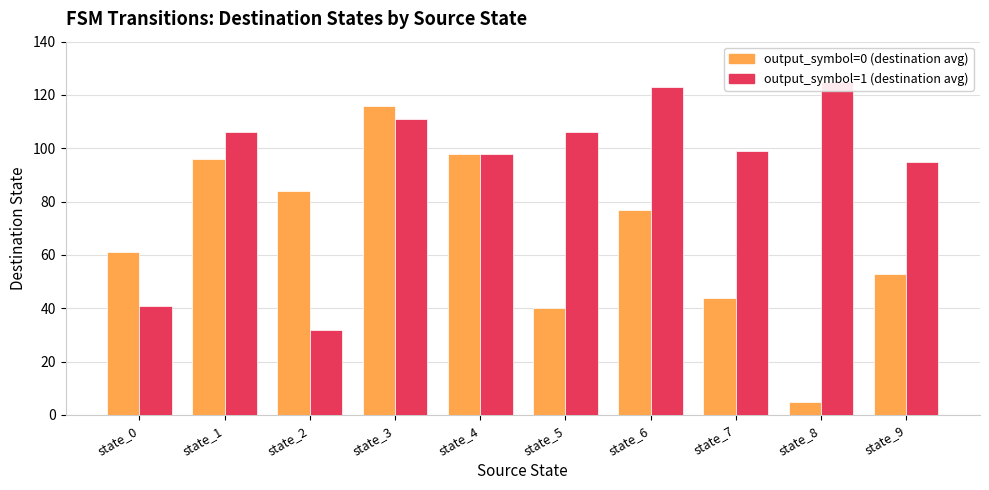

List the series in order of their overall mean, lowest first.

output_symbol=0 (destination avg), output_symbol=1 (destination avg)